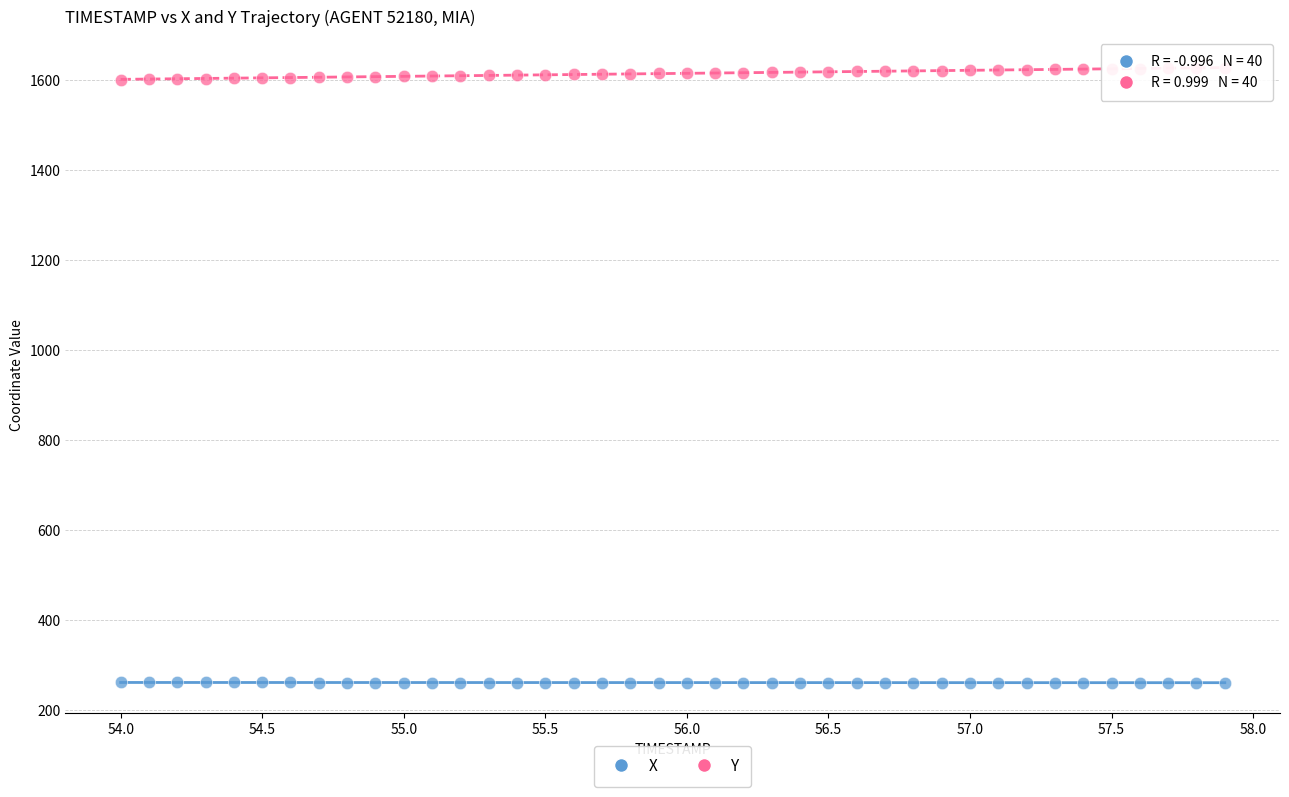

Across all data points, what is the range of Y values (max minus min)?

1365.4